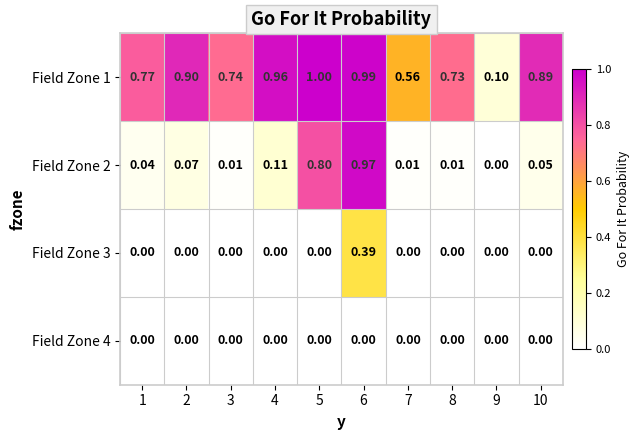

Which has a higher value, 7 or 5?

5